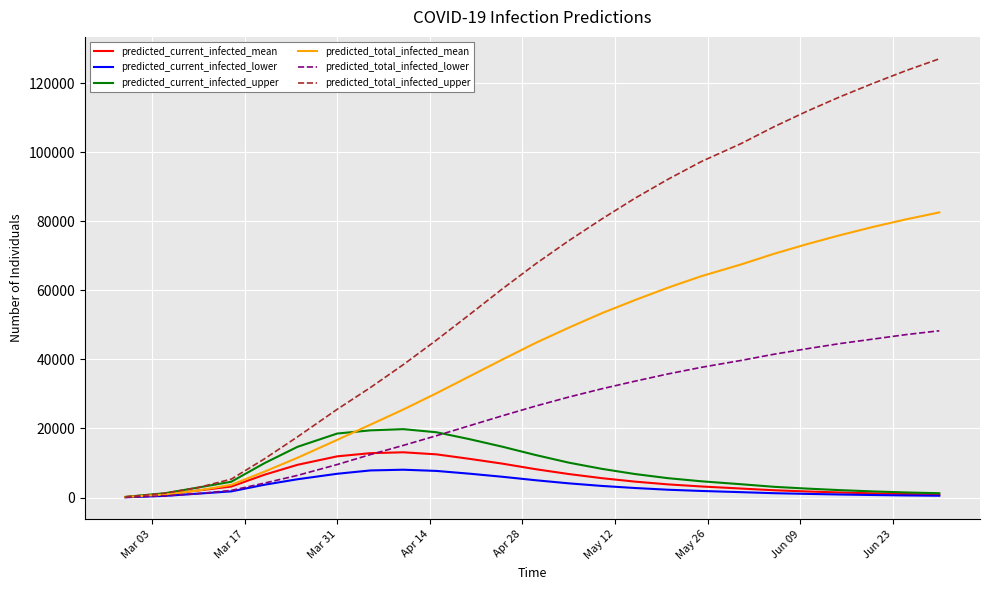

Which series has the largest range (max minus min)?

predicted_total_infected_upper